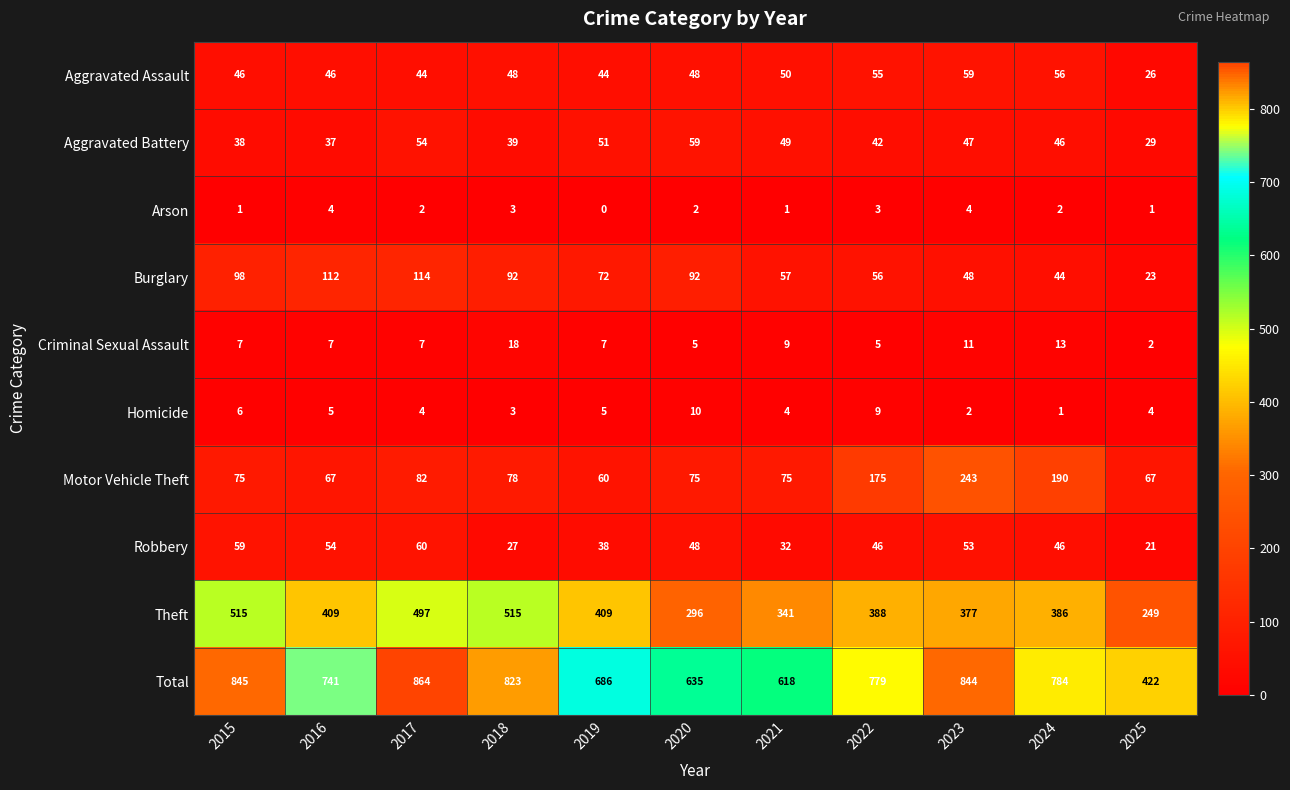

How many Arson values are between 1 and 3?

8